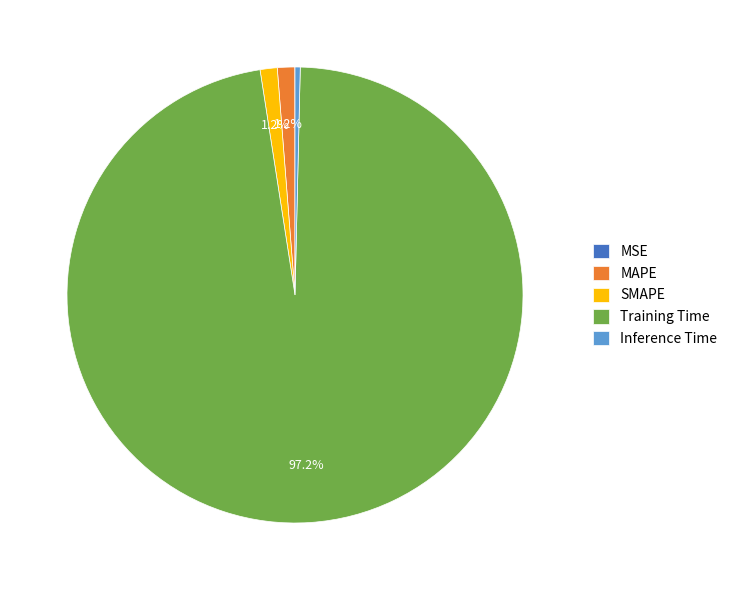

Is there a majority slice in this chart?

Yes